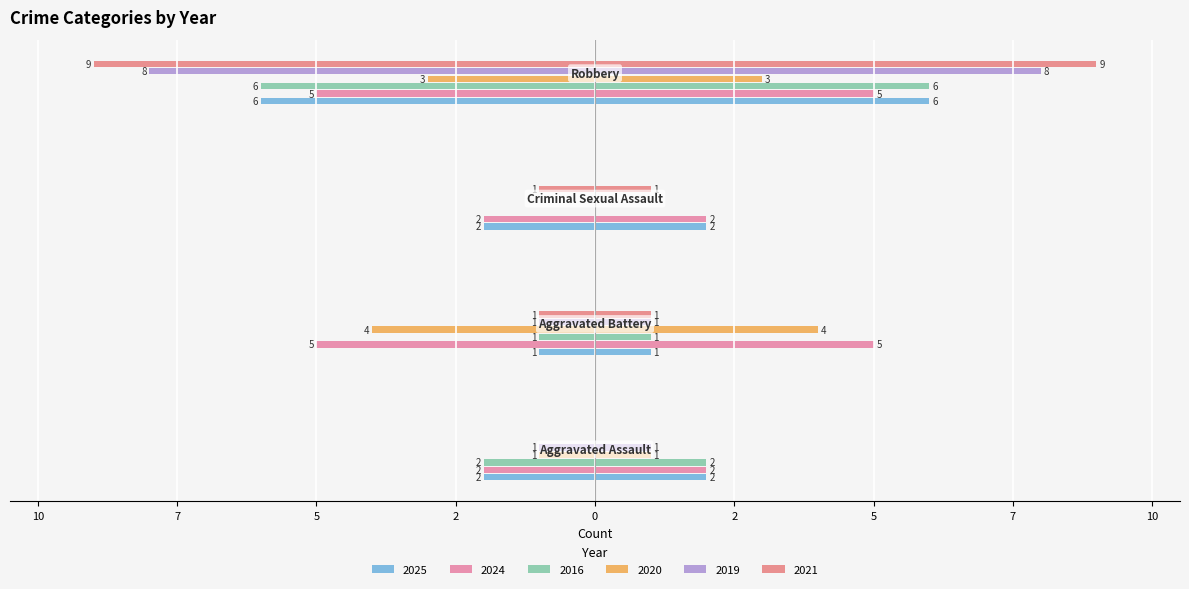

Reading left to right, what are all the values shown in this chart?

2025: Aggravated Assault=-2	Aggravated Battery=-1	Criminal Sexual Assault=-2	Robbery=-6
2024: Aggravated Assault=-2	Aggravated Battery=-5	Criminal Sexual Assault=-2	Robbery=-5
2016: Aggravated Assault=-2	Aggravated Battery=-1	Criminal Sexual Assault=0	Robbery=-6
2020: Aggravated Assault=-1	Aggravated Battery=-4	Criminal Sexual Assault=0	Robbery=-3
2019: Aggravated Assault=-1	Aggravated Battery=-1	Criminal Sexual Assault=0	Robbery=-8
2021: Aggravated Assault=0	Aggravated Battery=-1	Criminal Sexual Assault=-1	Robbery=-9